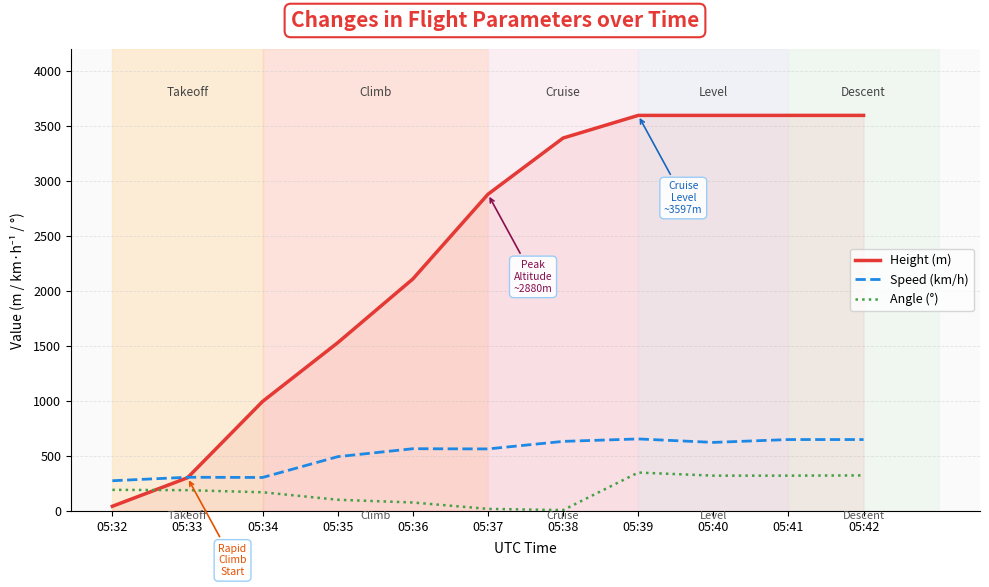

Which series has the largest range (max minus min)?

Height (m)